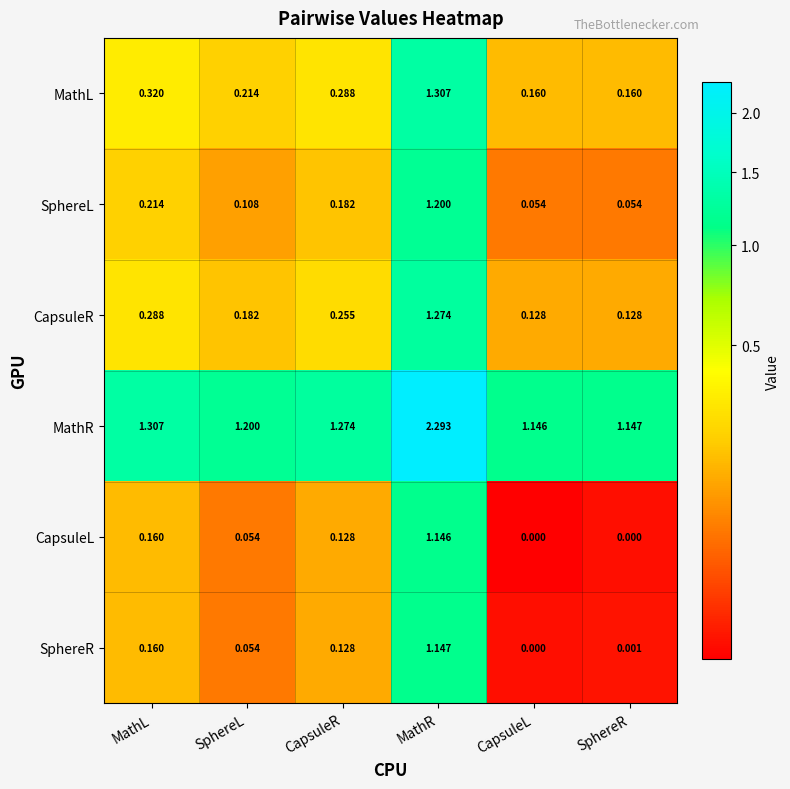

Is the value of SphereL at CapsuleL greater than the value of MathR at CapsuleR?

No